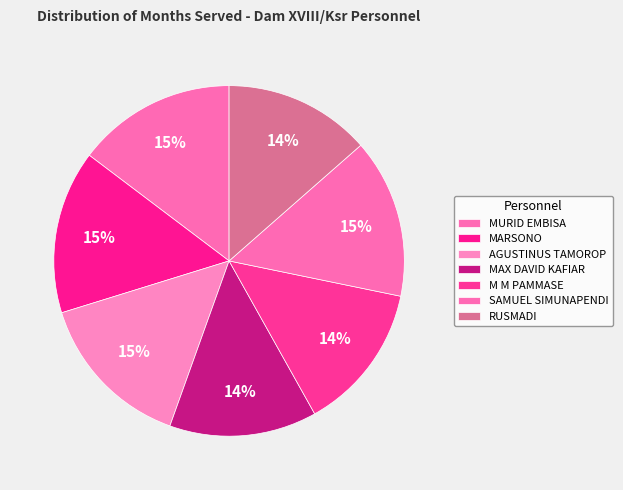

Count the number of slices in the pie.

7